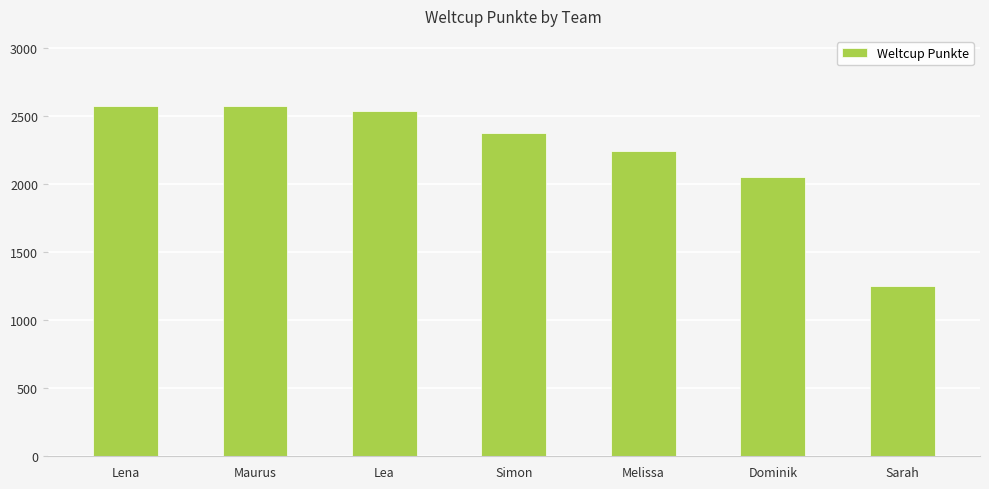

The value at Dominik is 3667. True or false?

False